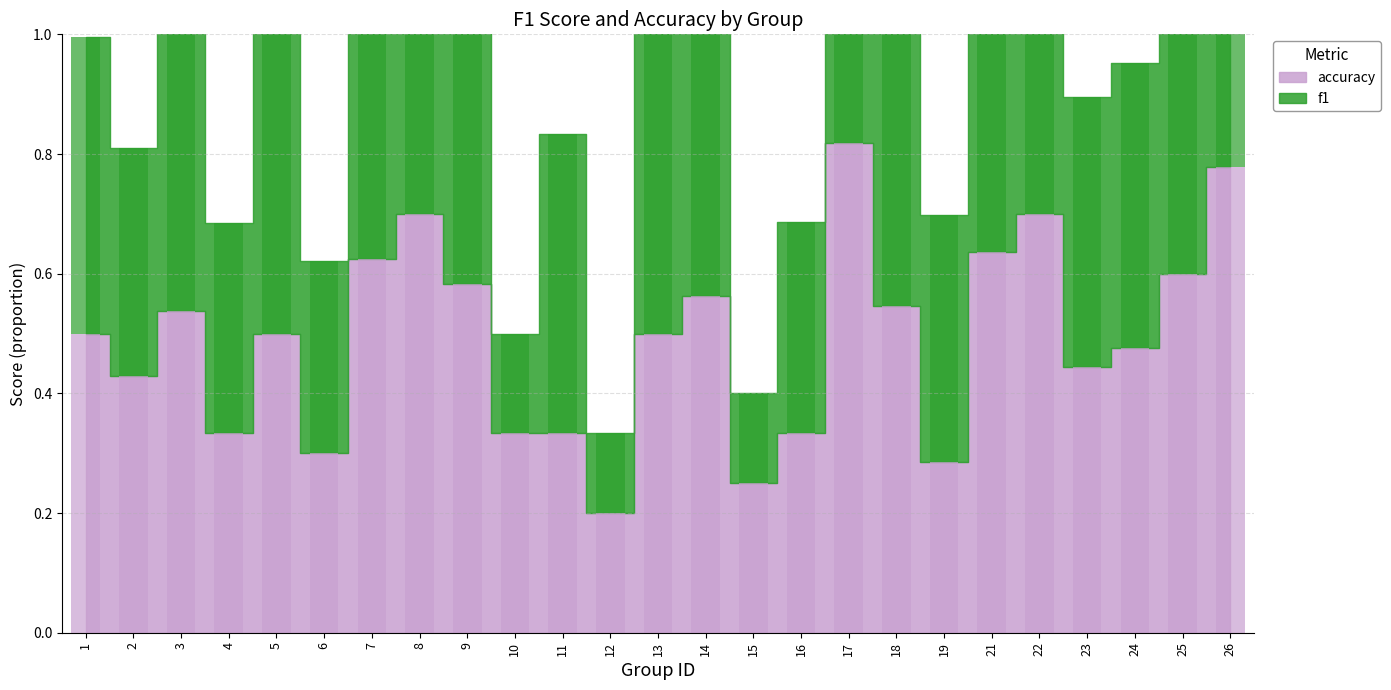

How many bars are there in each group?

2